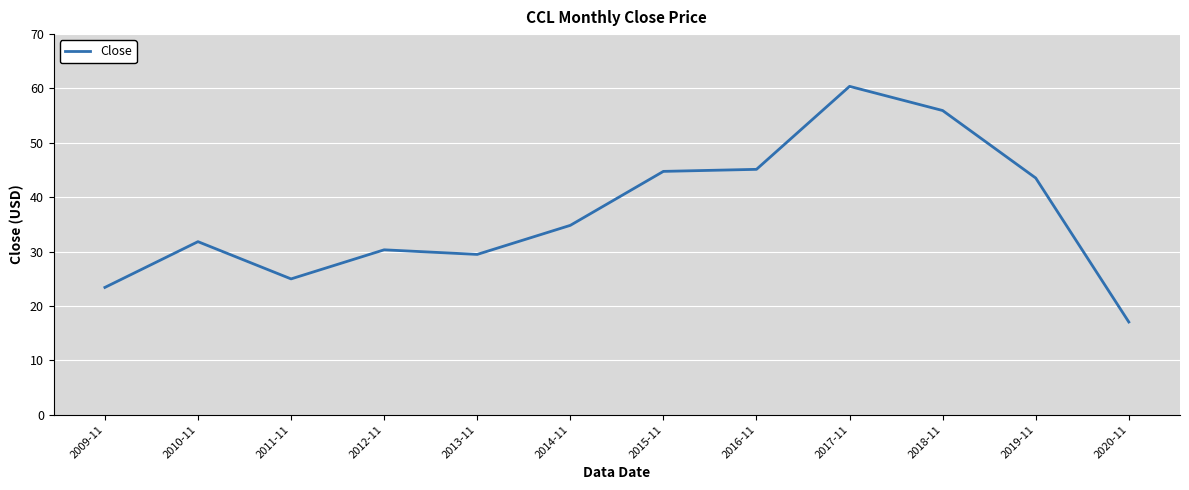

How many distinct data groups are displayed?

1